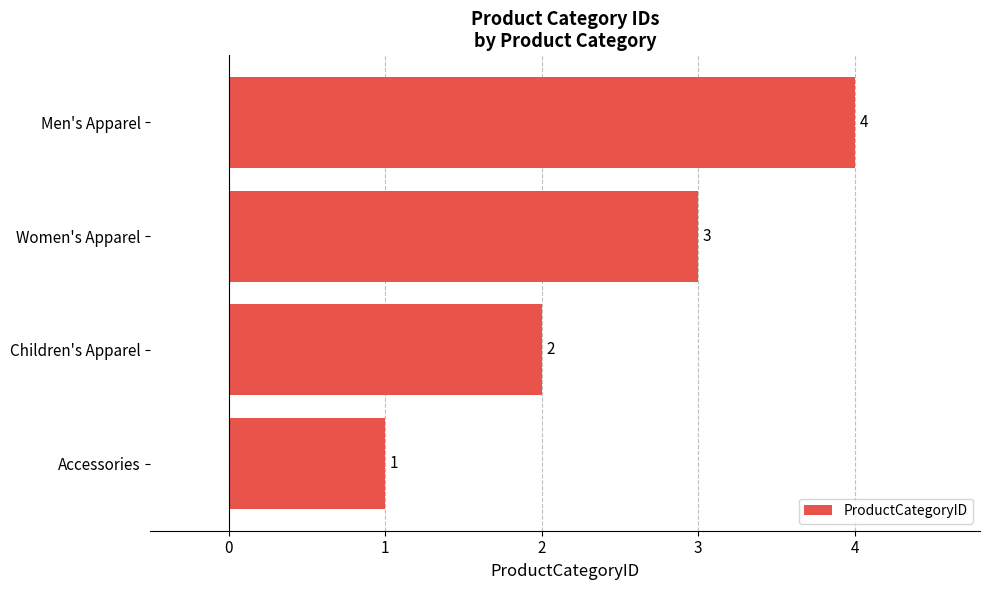

Between Men's Apparel and Women's Apparel, which is larger?

Men's Apparel